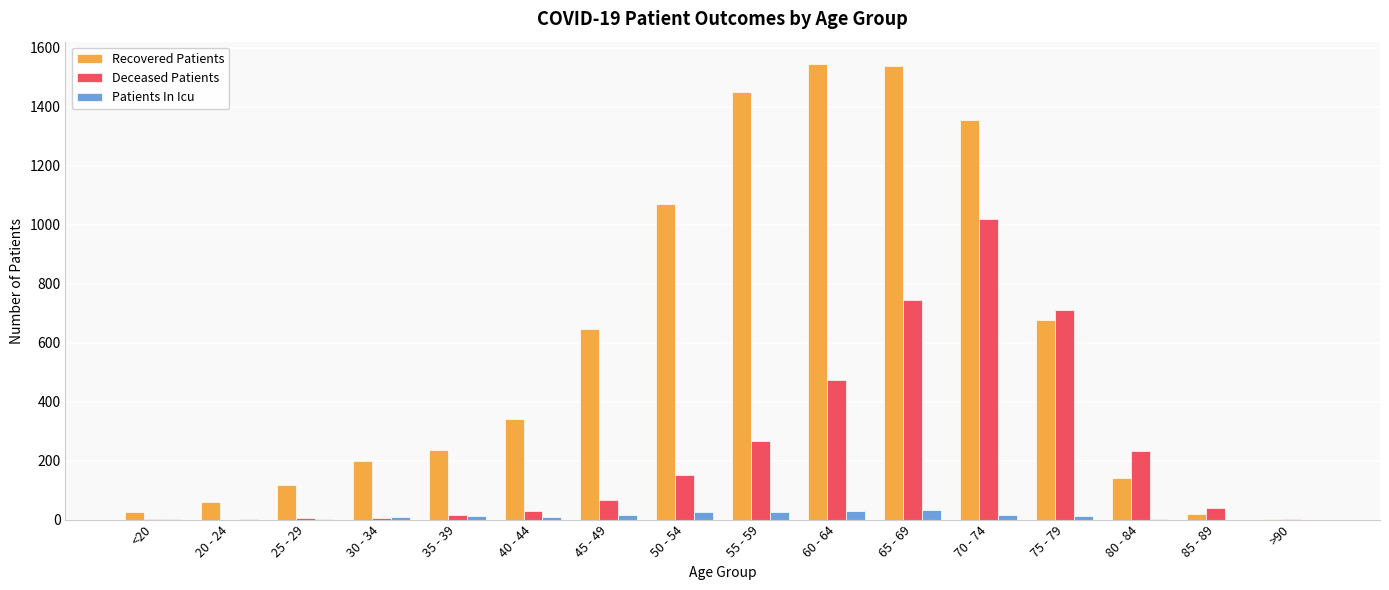

What is the sum of the Patients In Icu values at <20 and 50 - 54?

28